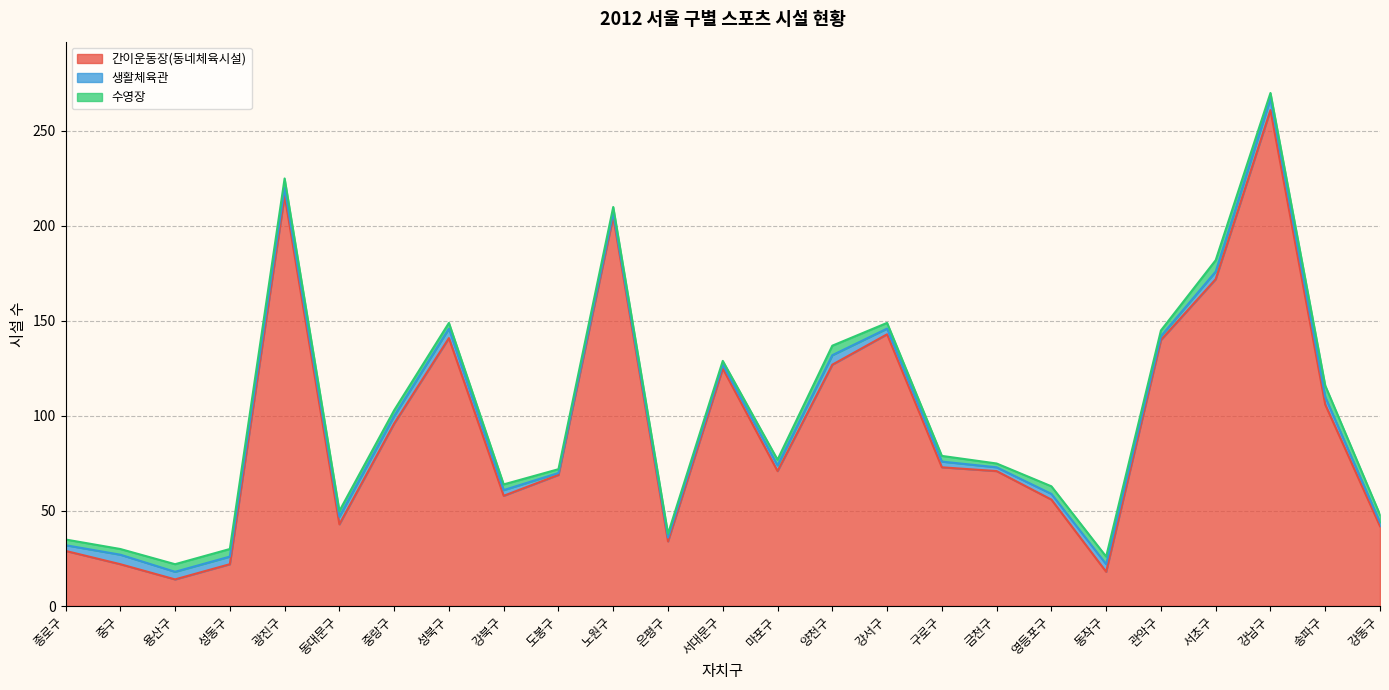

What is the value of the 간이운동장(동네체육시설) point at the 2nd from the left?

22